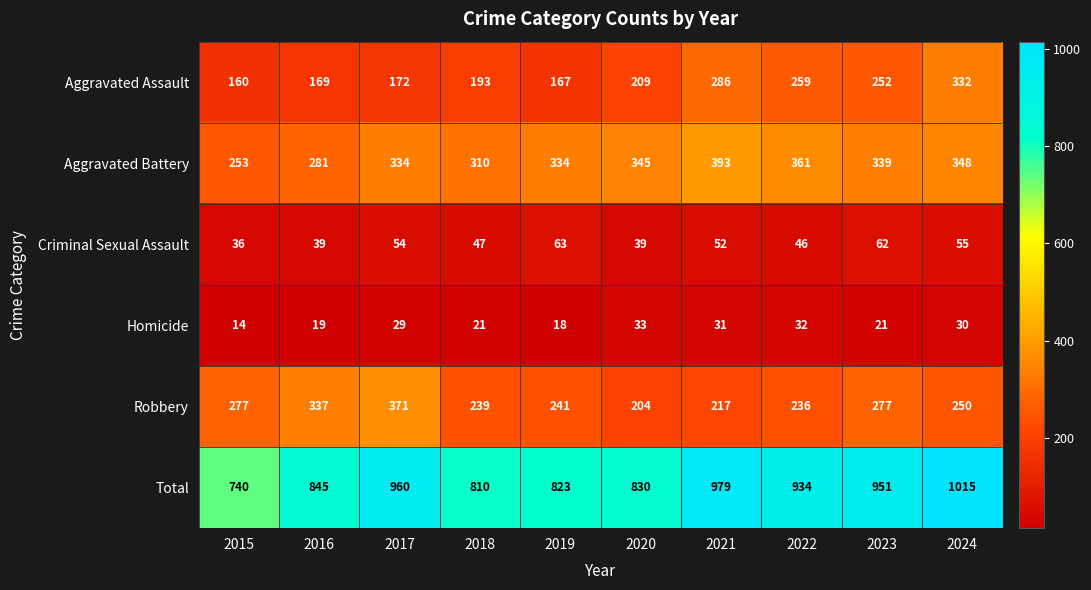

At which category is the sum across all series the highest?

2024